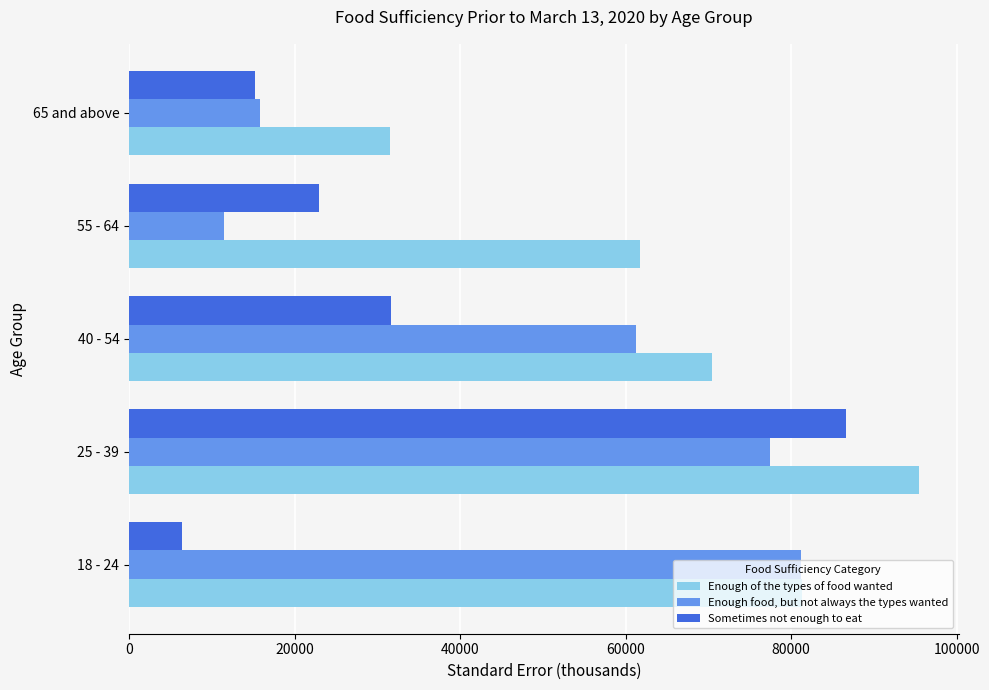

At which category is the sum across all series the highest?

25 - 39